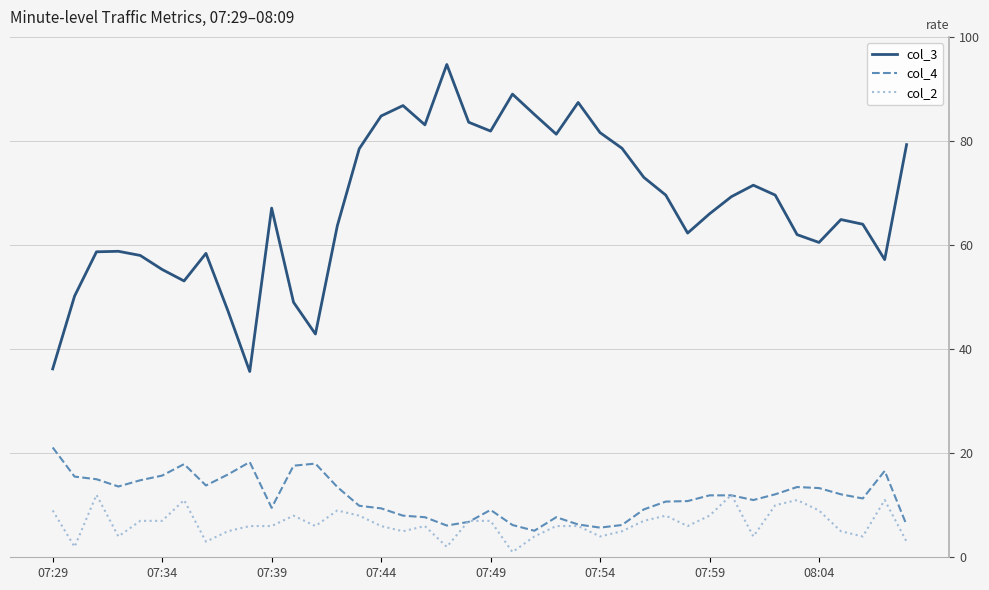

Which series has the largest total across all categories?

col_3